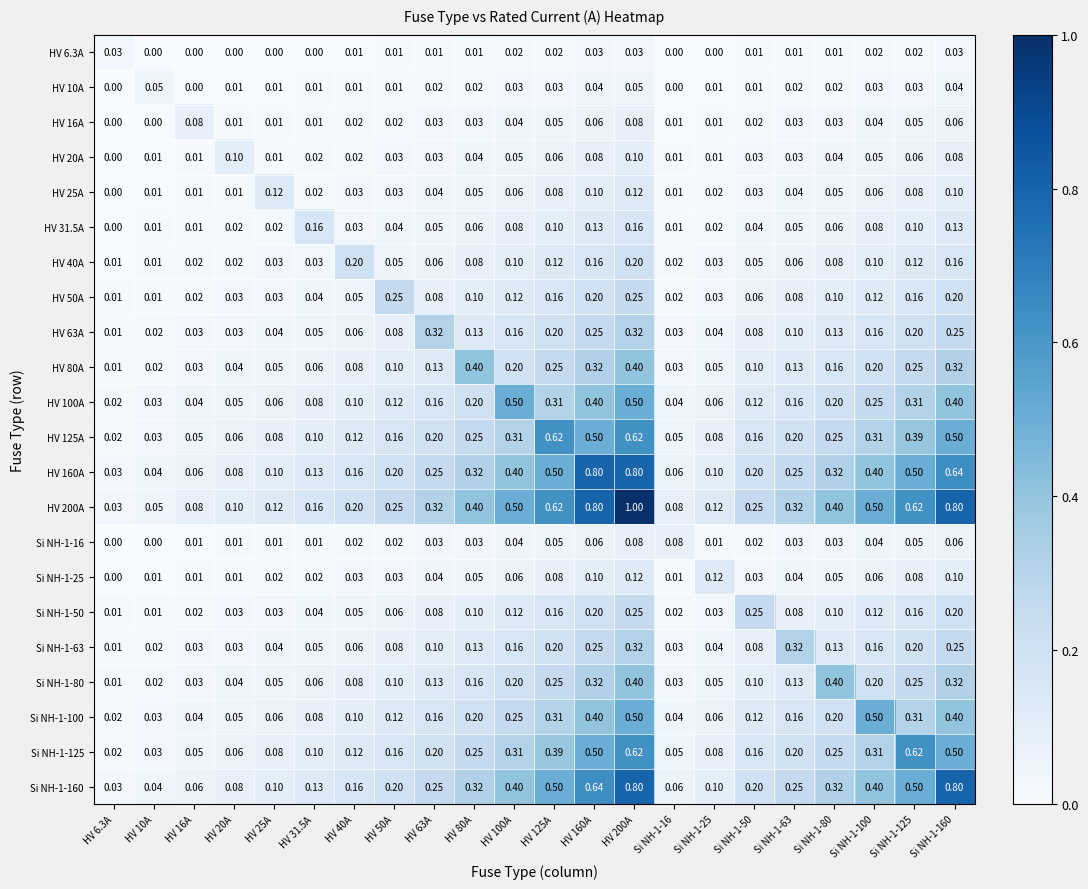

Is the value of HV 125A at HV 20A greater than the value of Si NH-1-63 at Si NH-1-16?

Yes